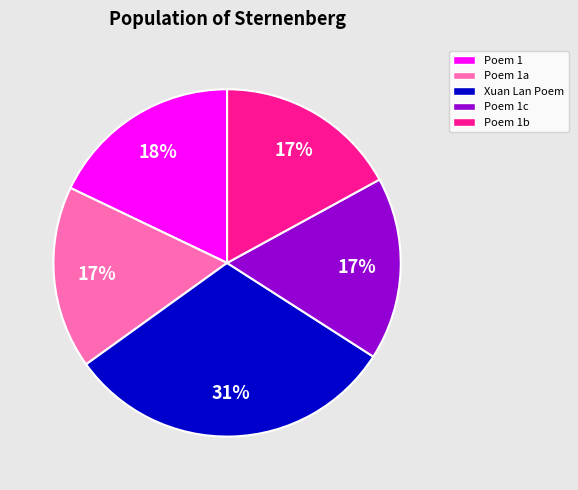

How many slices are in this pie chart?

5